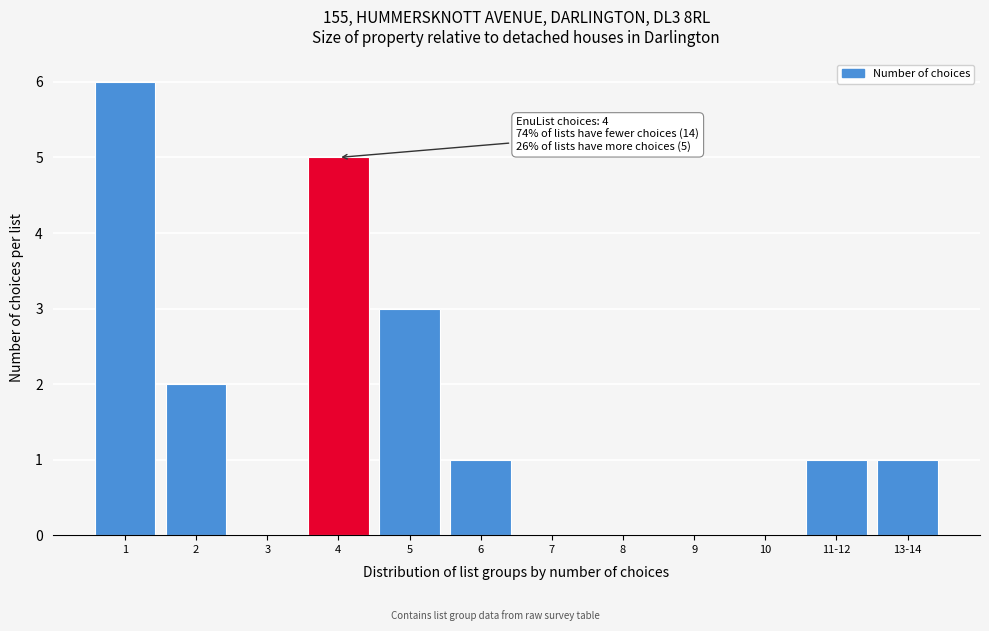

Reading left to right, extract all data points from this chart.

1=6	2=2	3=0	4=5	5=3	6=1	7=0	8=0	9=0	10=0	11-12=1	13-14=1